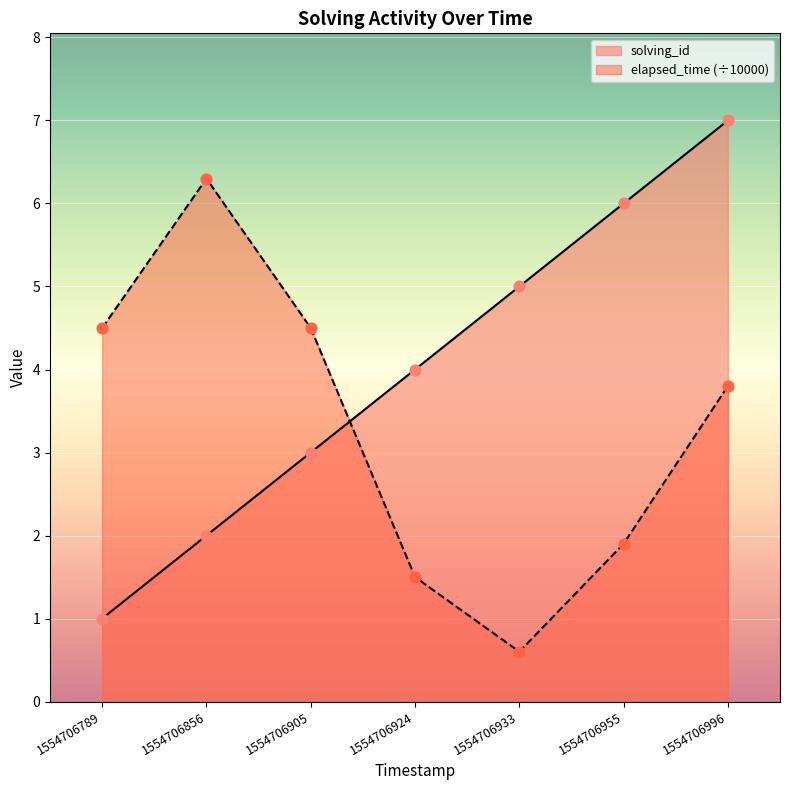

At how many categories does at least one series exceed 4?

6